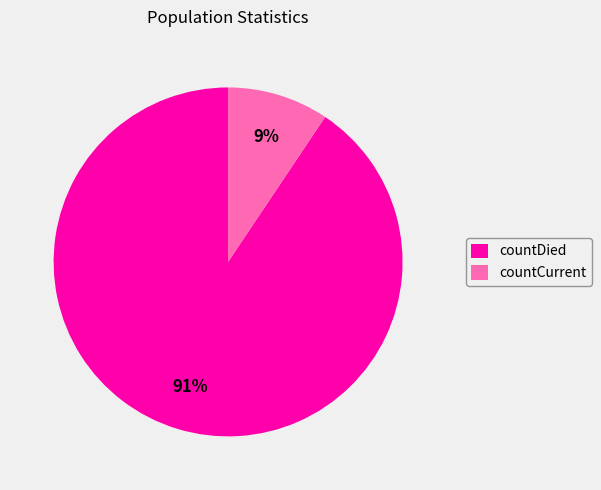

Which category has the smallest portion of the pie?

countCurrent